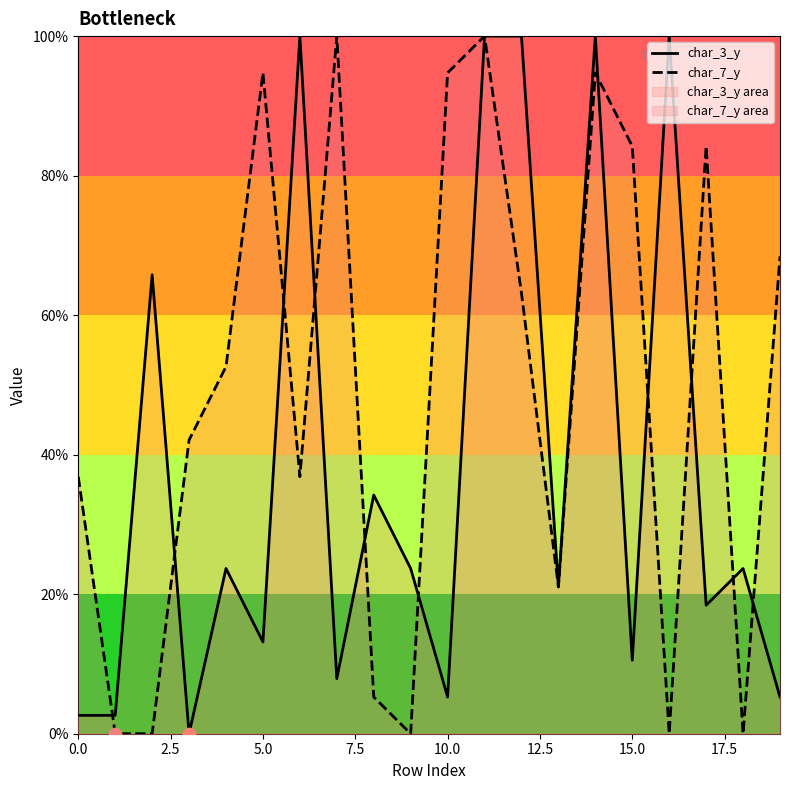

What are all the series names shown in the legend?

char_3_y, char_7_y